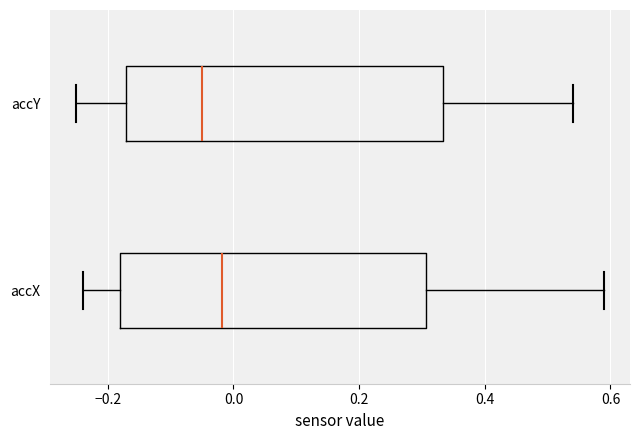

Reading bottom to top, read every box against the x-axis: the position of its median line, the range the box covers, and the ends of its whiskers. The values are not printed on the chart, so give them approximately, as read against the axis.

accX: median -0.02, box -0.18 to 0.30, whiskers -0.24 to 0.58
accY: median -0.04, box -0.18 to 0.34, whiskers -0.26 to 0.54